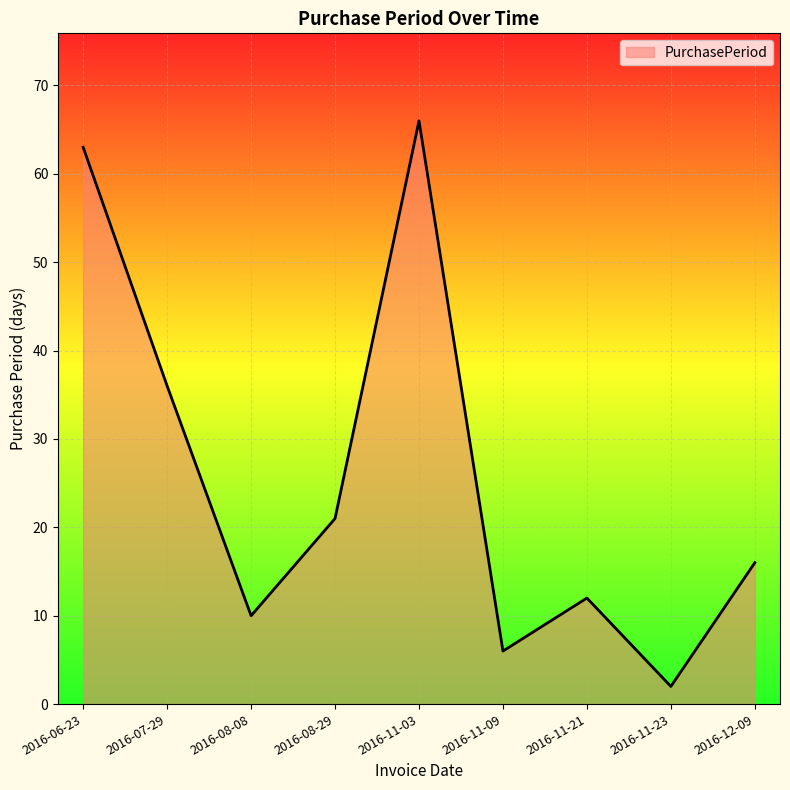

Reading left to right, list all the values displayed in this chart.

2016-06-23=63	2016-07-29=36	2016-08-08=10	2016-08-29=21	2016-11-03=66	2016-11-09=6	2016-11-21=12	2016-11-23=2	2016-12-09=16